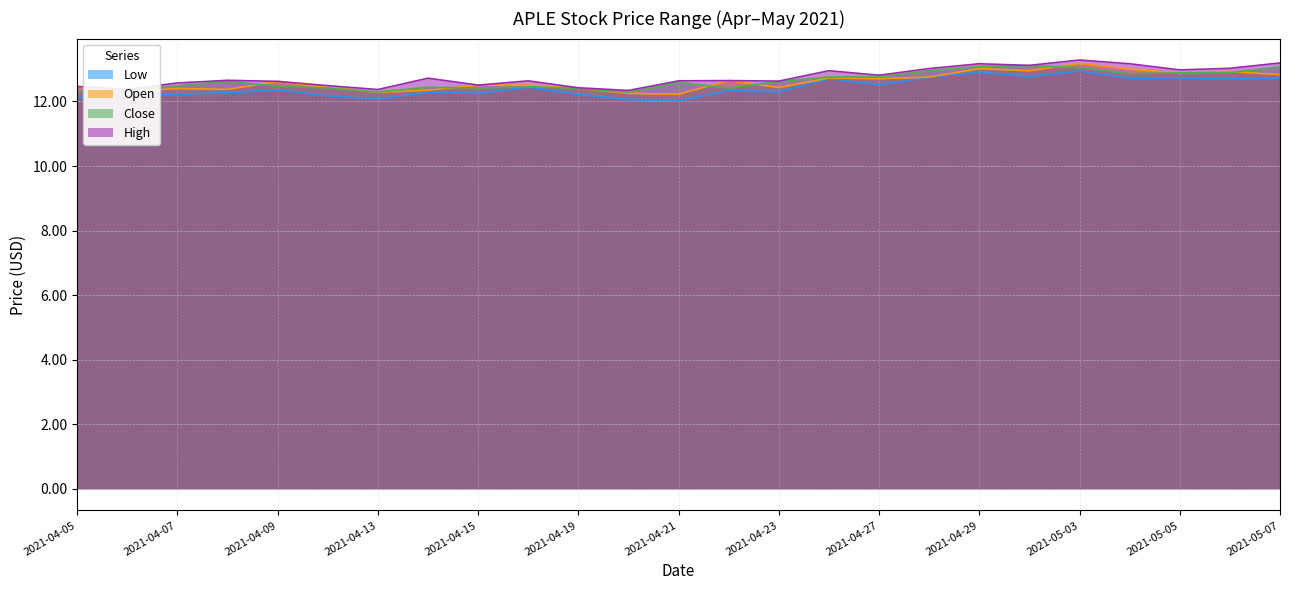

What is the difference between the Open values at 2021-04-14 and 2021-05-06?

0.6